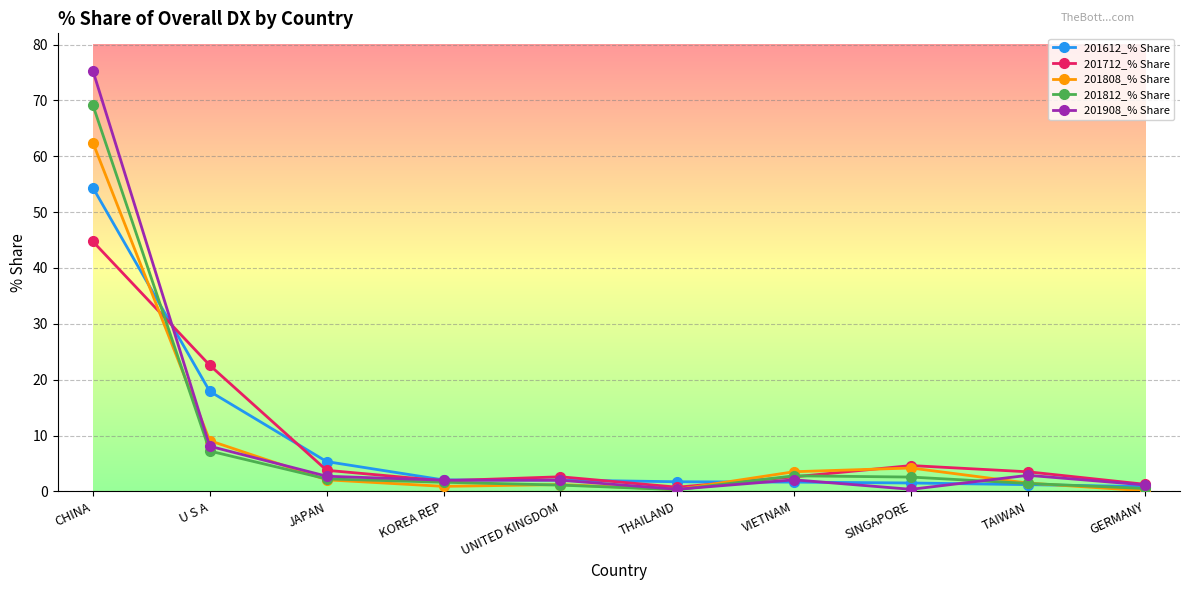

The value of 201812_% Share at CHINA is 69.2. True or false?

True